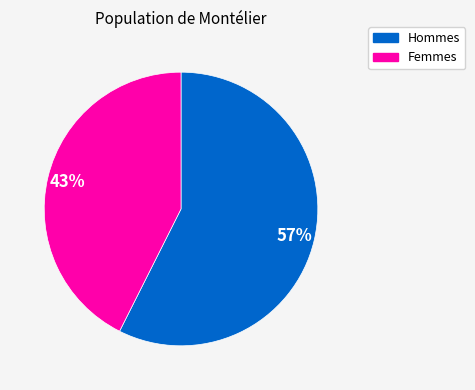

To the nearest percent, what is the average slice percentage?

50%